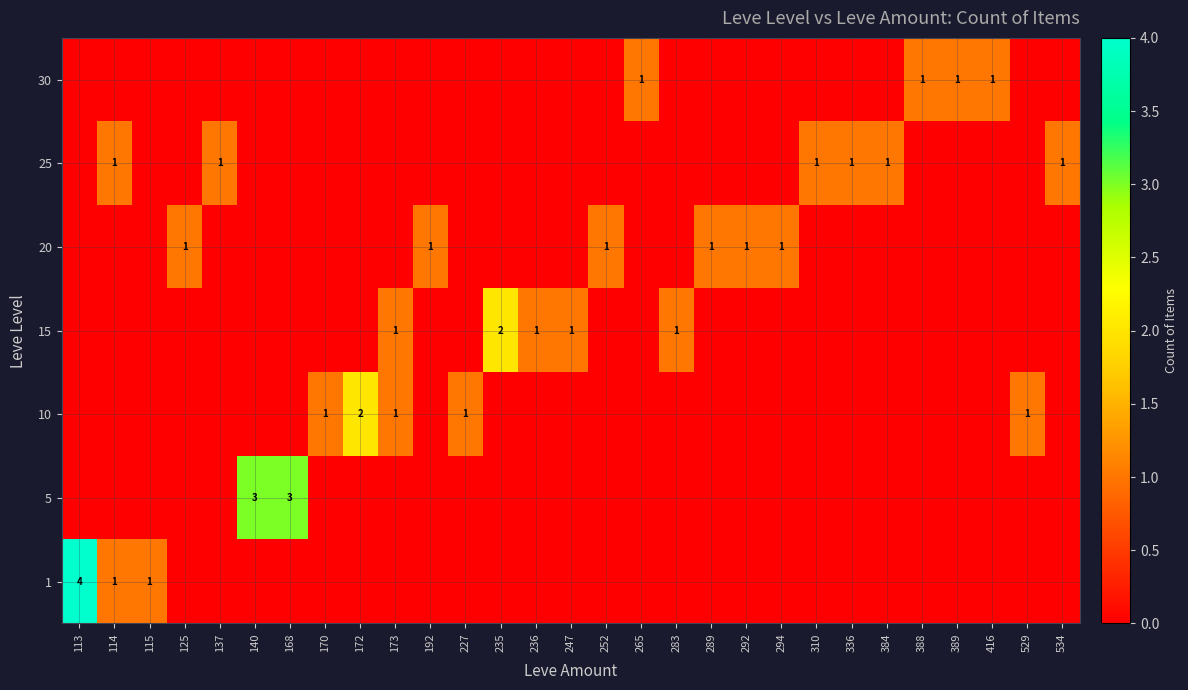

How many 20 values are between 0 and 1?

29